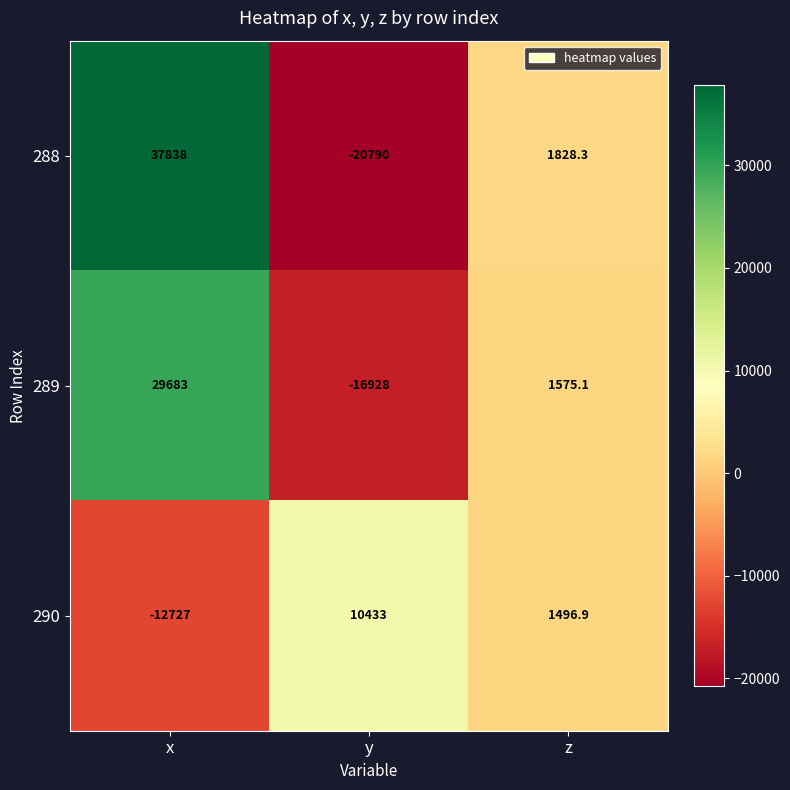

What is the minimum value shown in the chart?

-20790.0